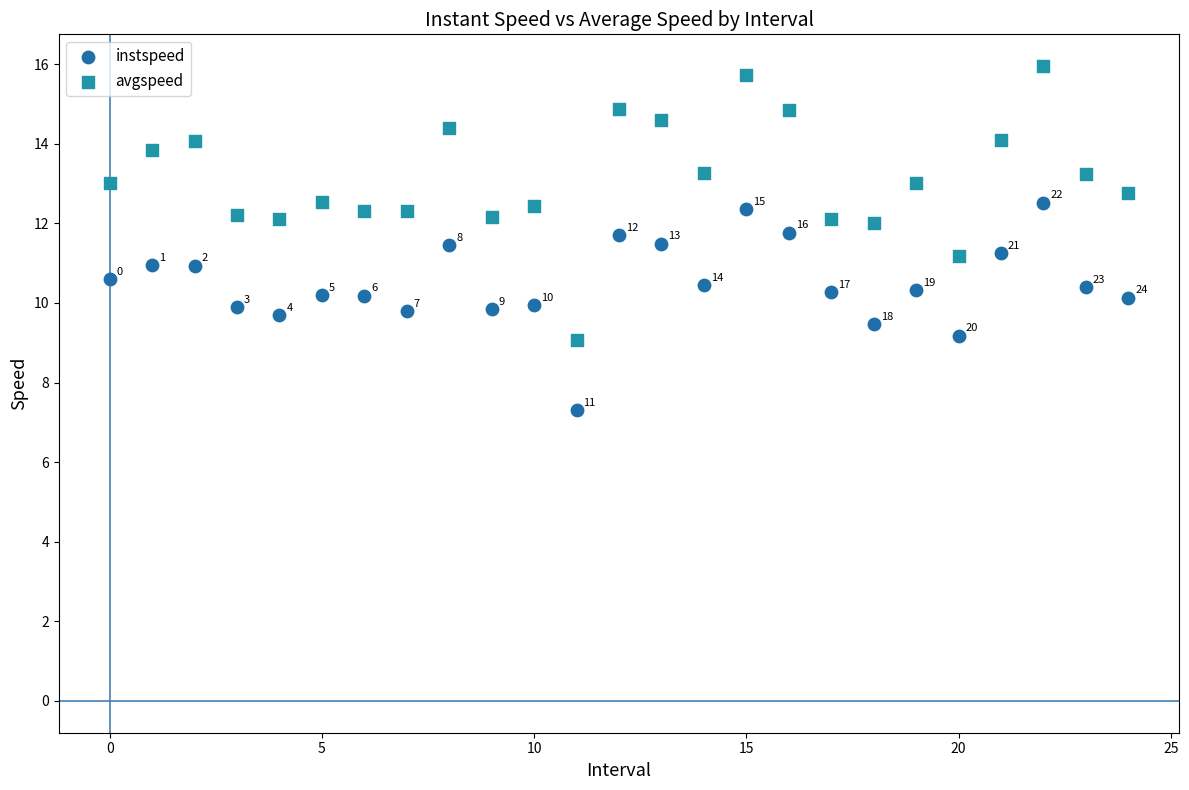

Which series has the largest Y range (max minus min)?

avgspeed